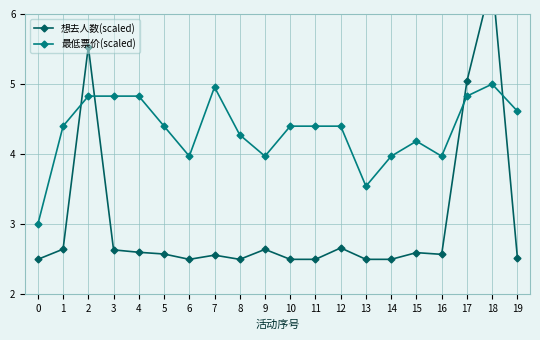

How many lines are shown in the chart?

2